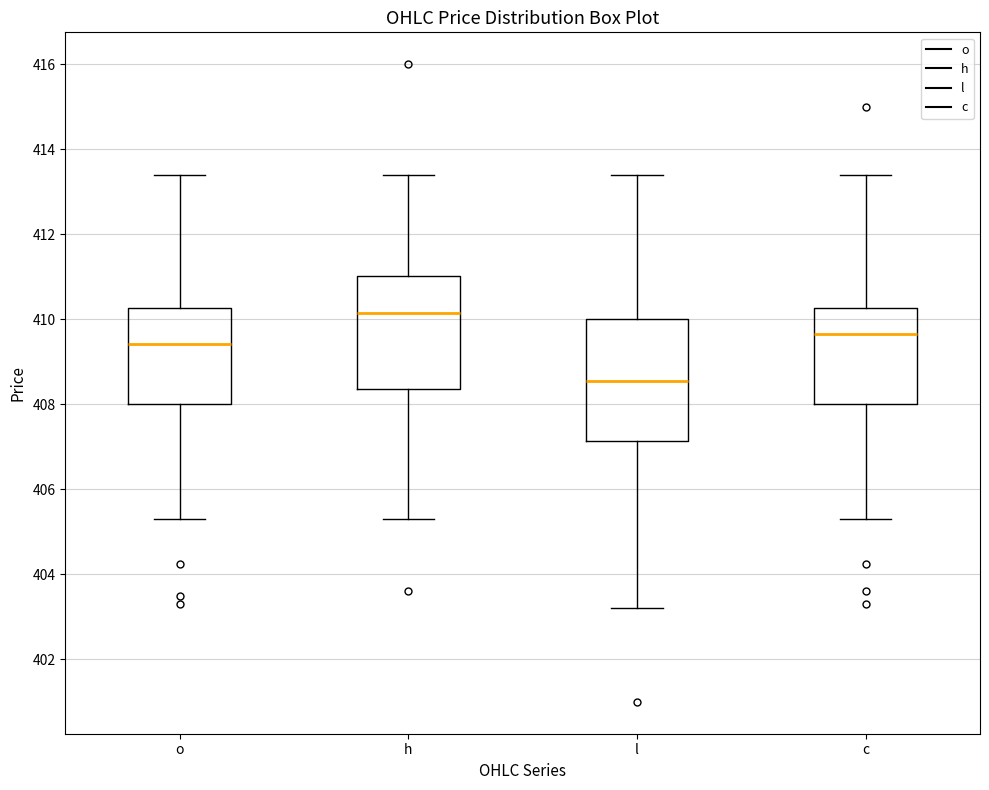

Where does the lower whisker of the box for h end on the y-axis? The values are not printed on the chart, so give them approximately, as read against the axis.

405.4